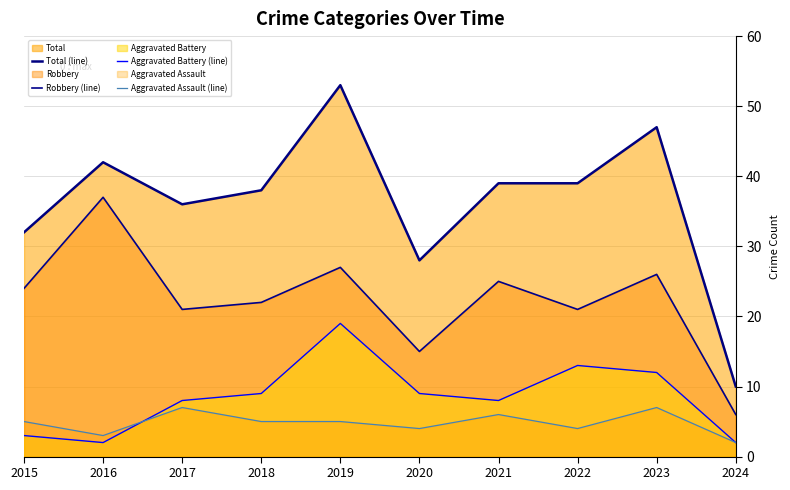

How many lines are shown in the chart?

4